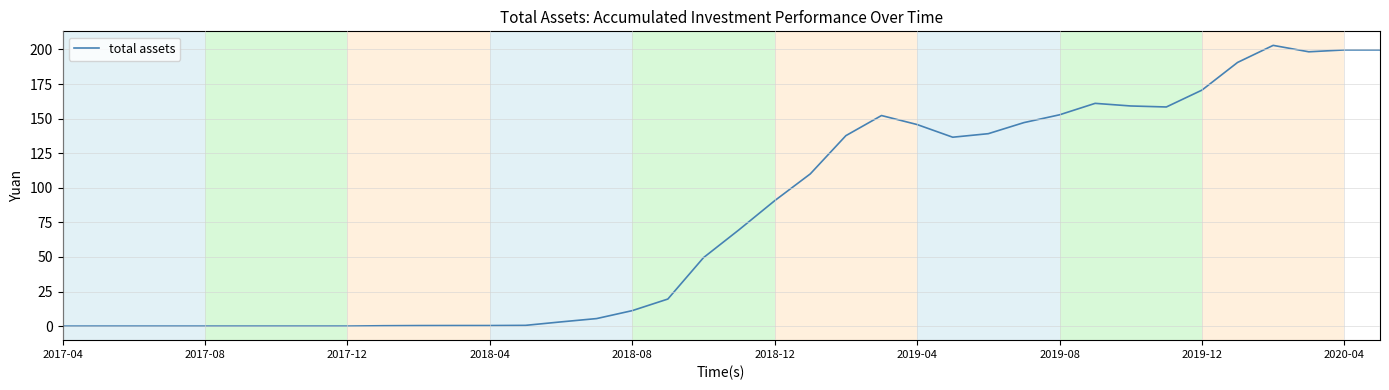

What is the difference between the maximum and minimum values?

203.0